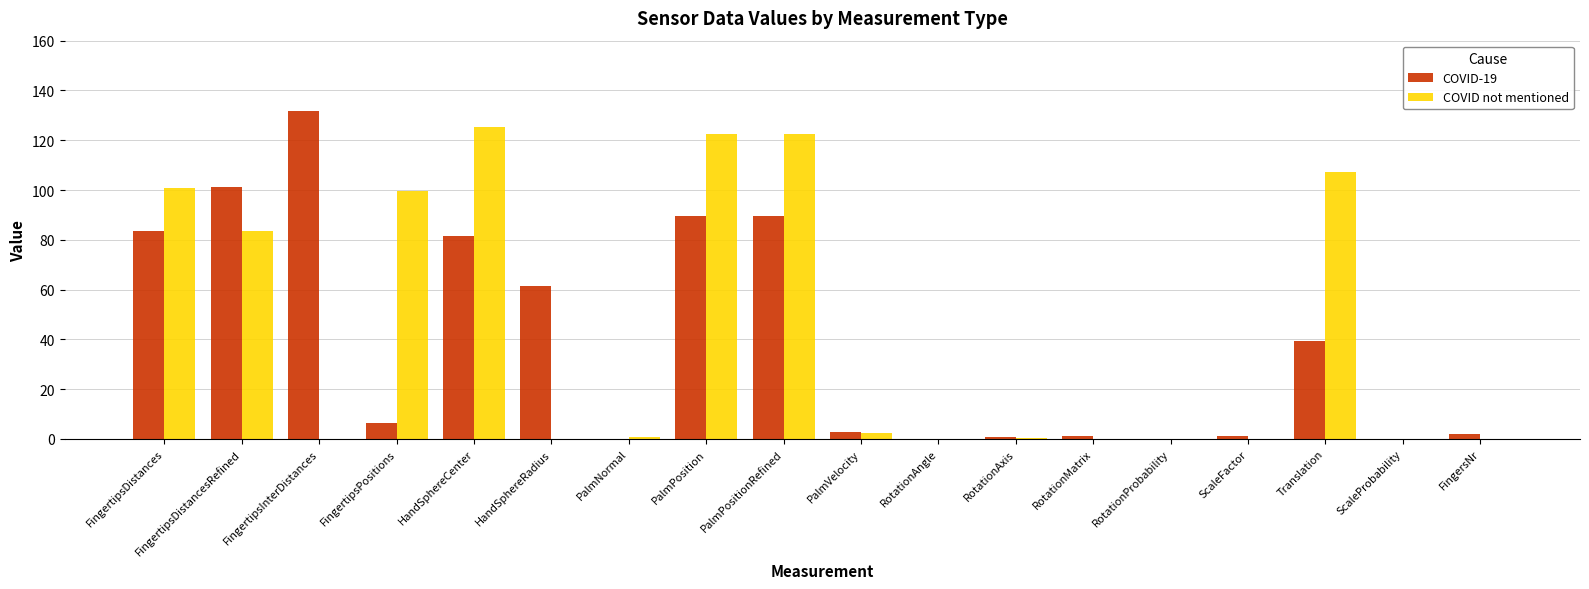

Which series changed the most between FingertipsPositions and RotationAngle?

COVID not mentioned